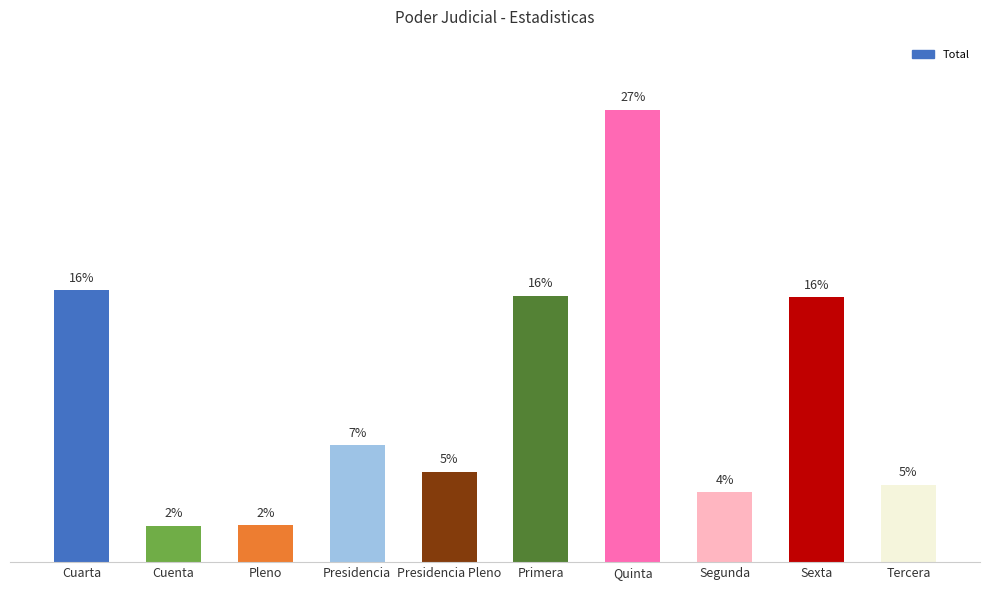

What is the difference between the values at Cuarta and Quinta?

259